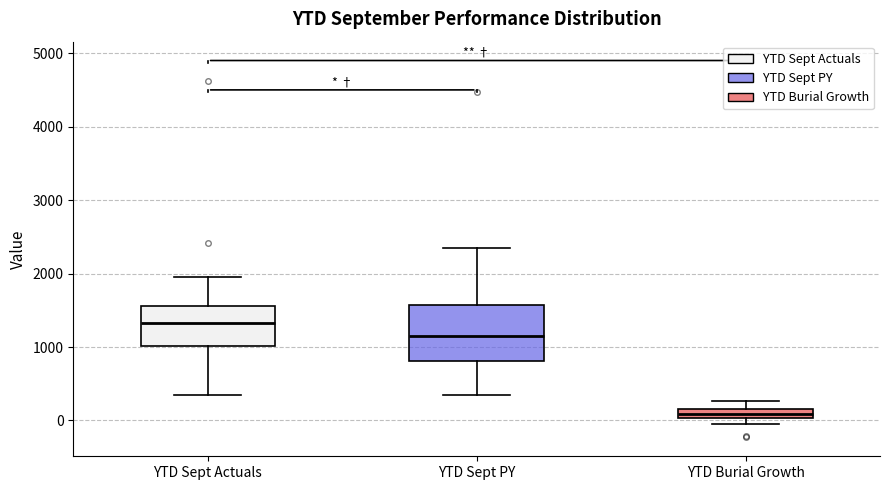

Which box has the highest median line?

YTD Sept Actuals